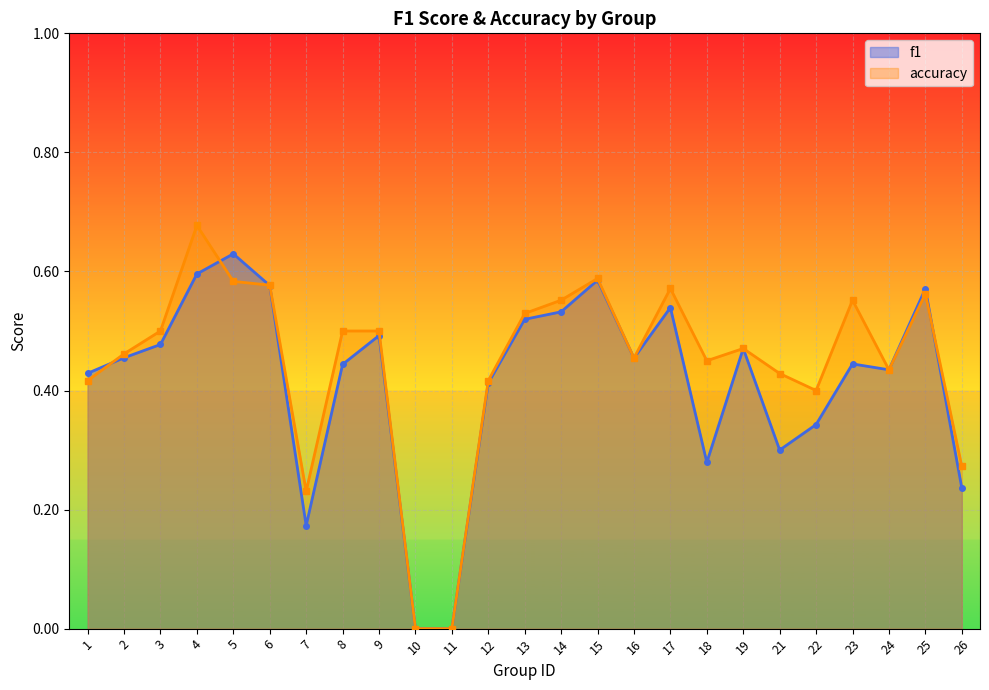

How many interior local peaks does the accuracy series have?

6